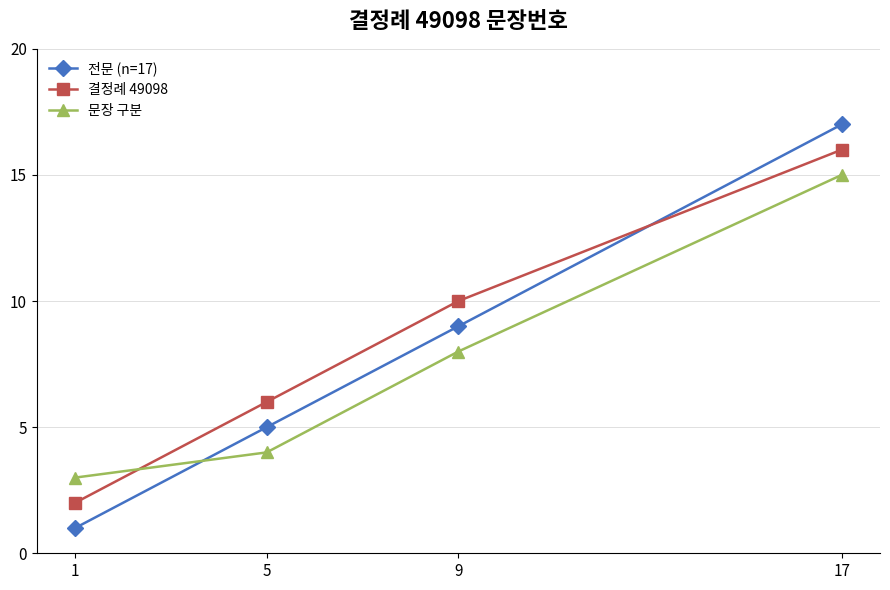

After their last crossing, which series has the higher values: 결정례 49098 or 문장 구분?

결정례 49098